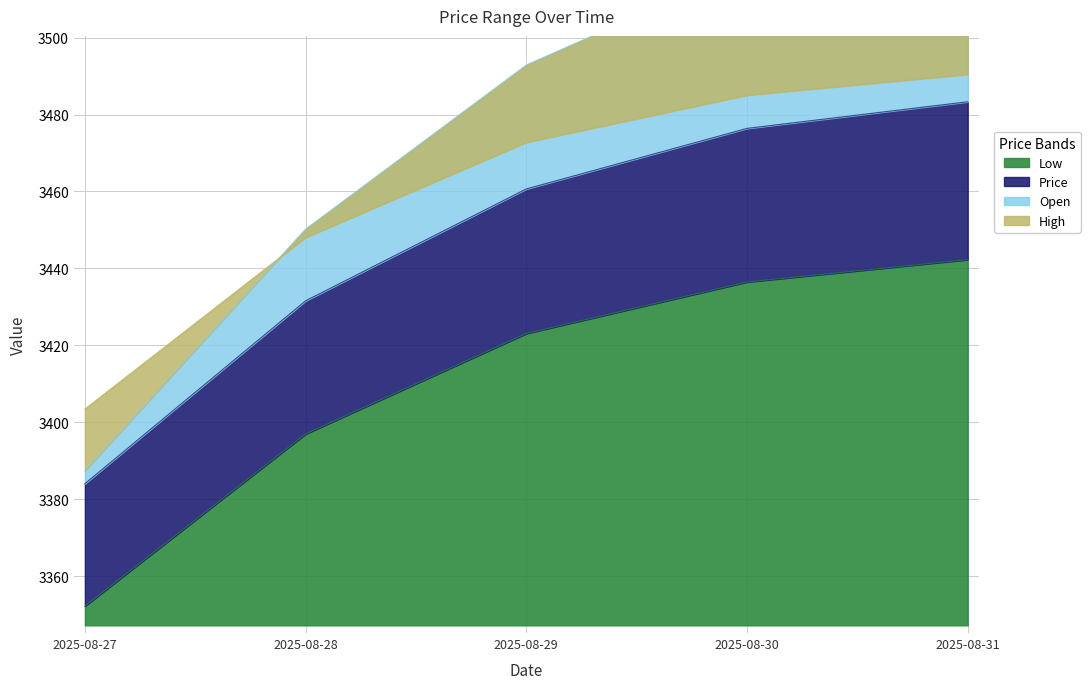

True or false: Open and Low intersect in this chart.

False